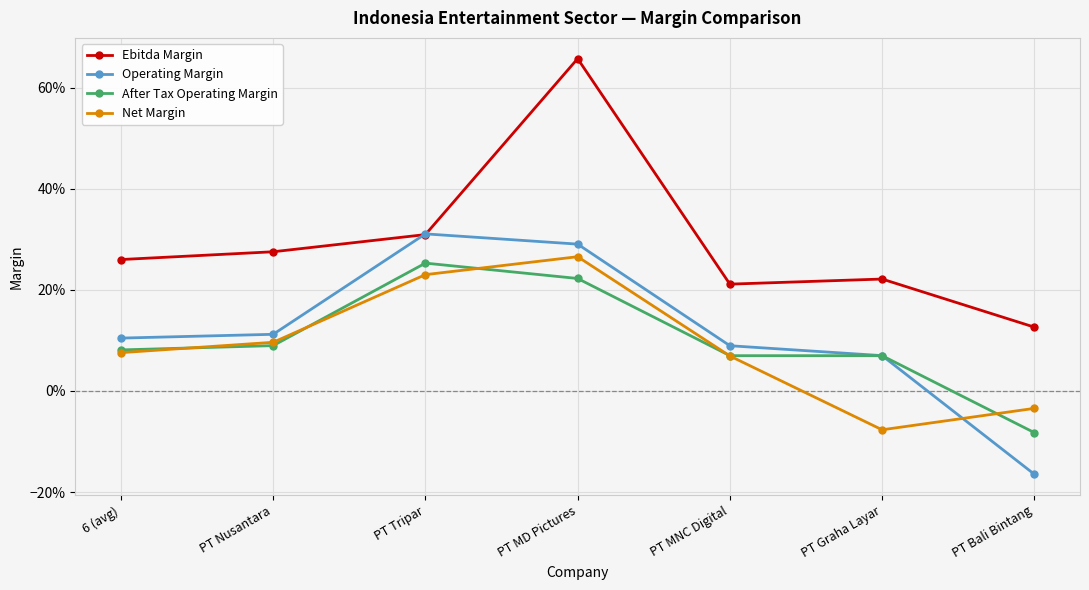

Is this an area chart (filled region under the line)?

No